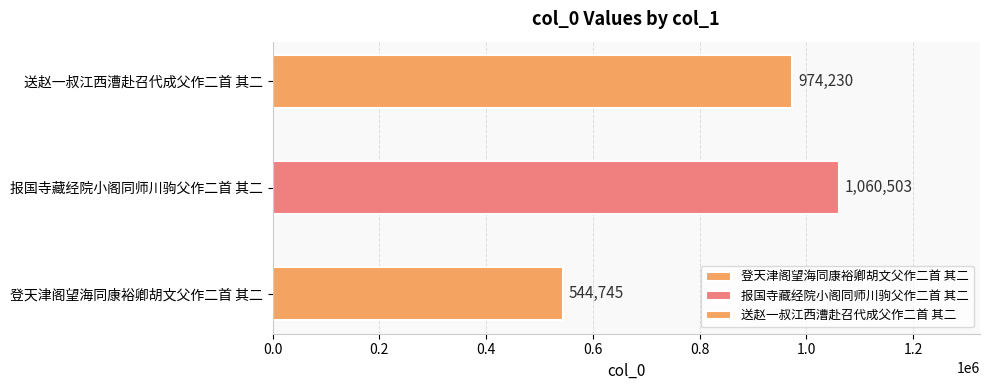

Reading left to right, transcribe all the data shown in this chart.

544745	1060503	974230